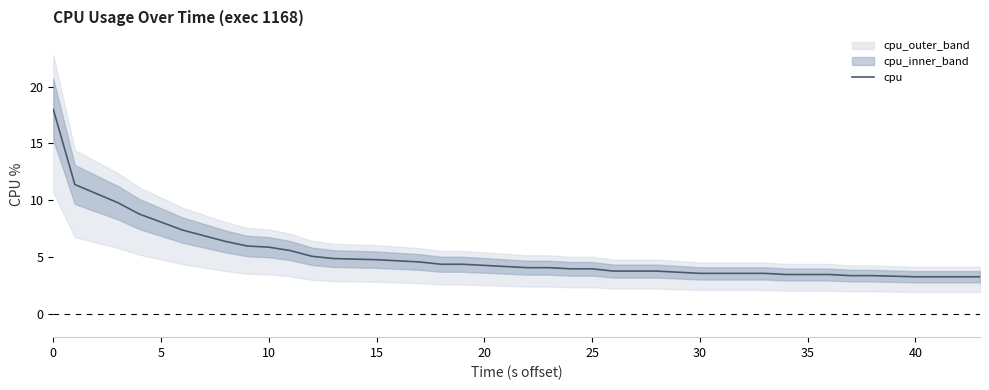

What is the highest value of the cpu series?

18.0